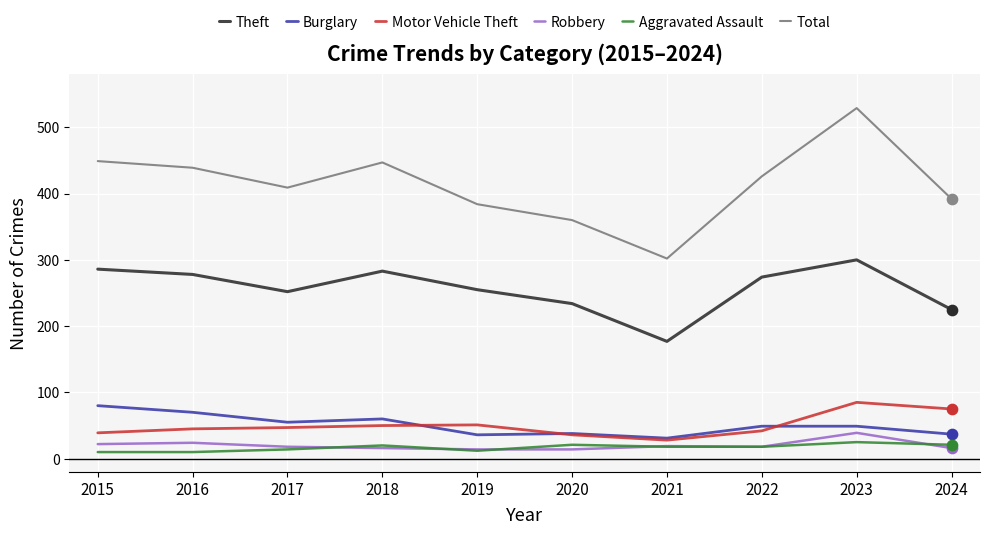

What is the spread (max minus min) of values at 2017?

395